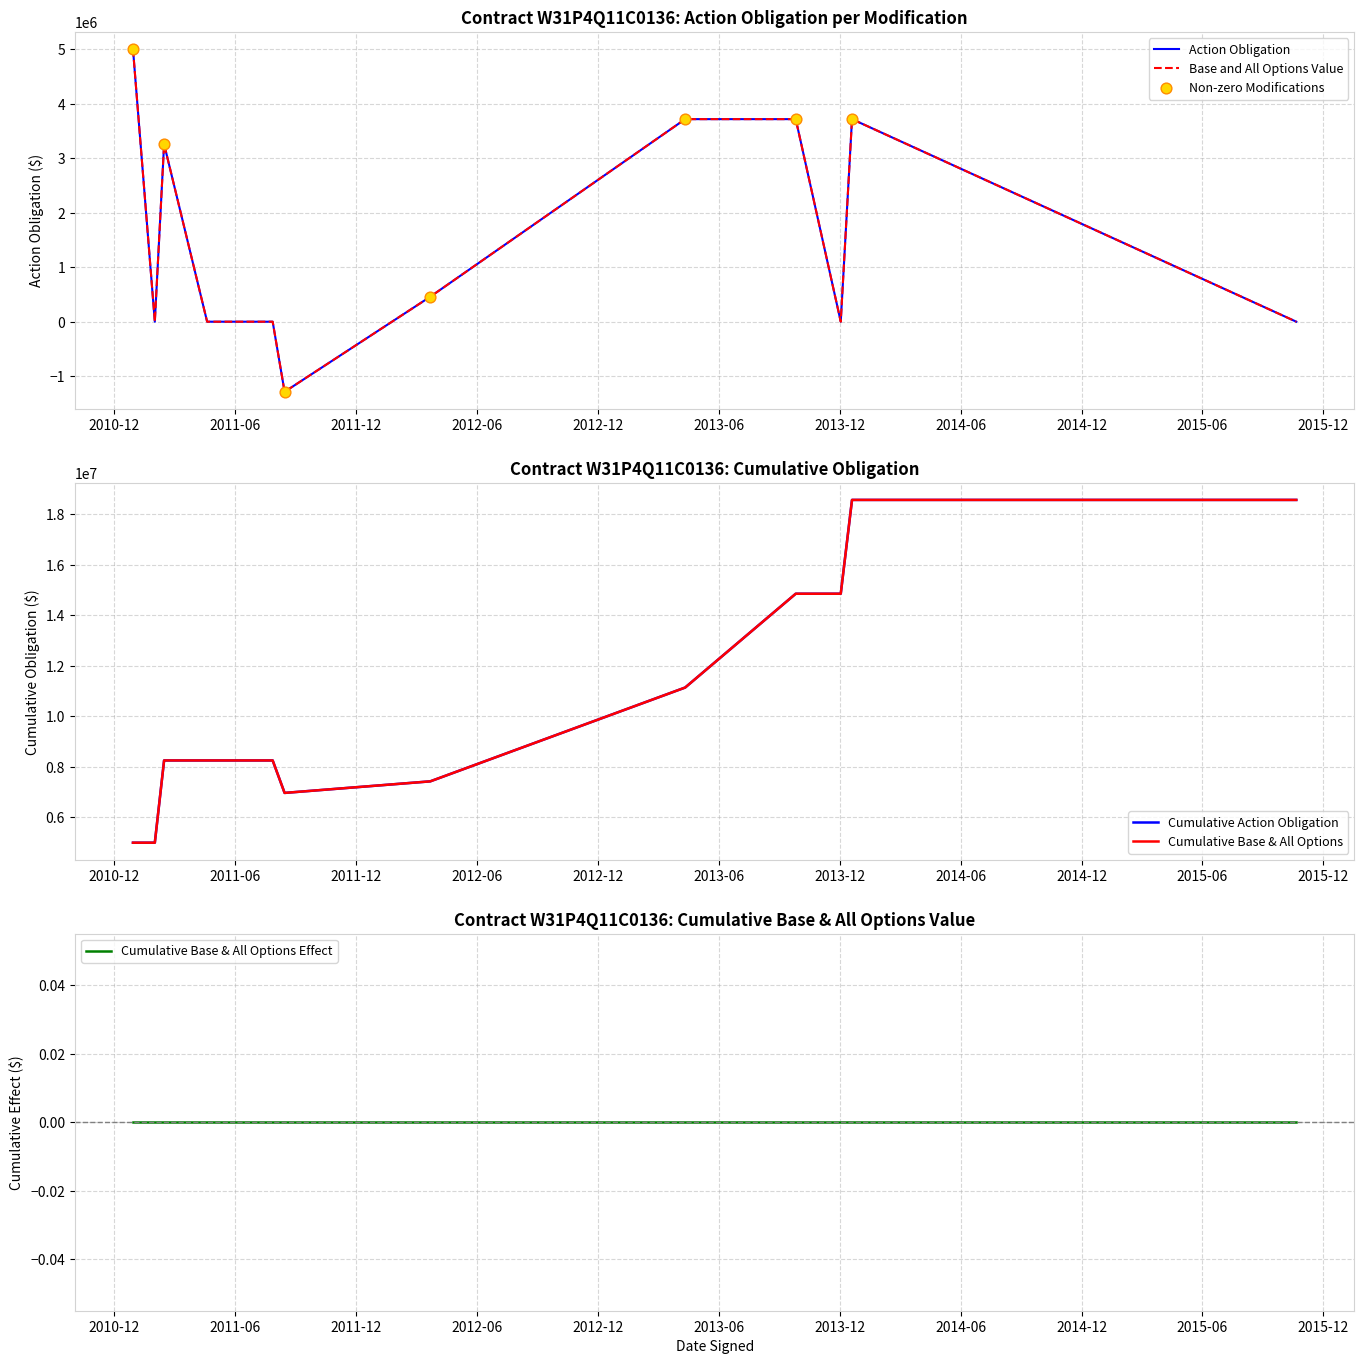

Is the value of Action Obligation at 2012-03-22 greater than the value of Base and Exercised Options Value at 2015-10-21?

Yes